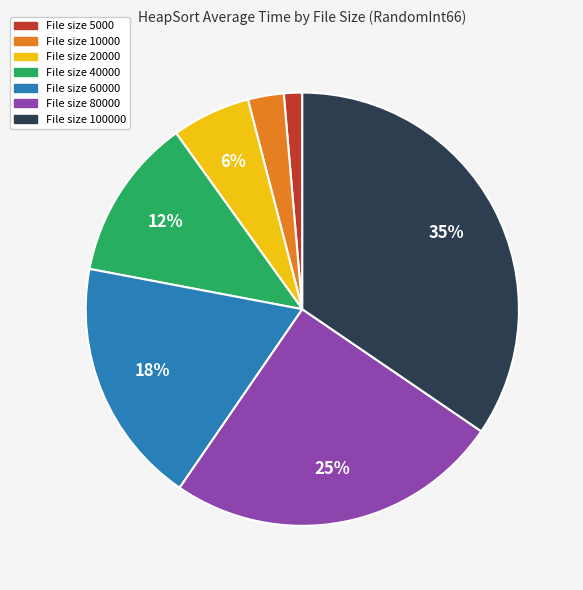

Is there any slice that represents more than half of the pie?

No